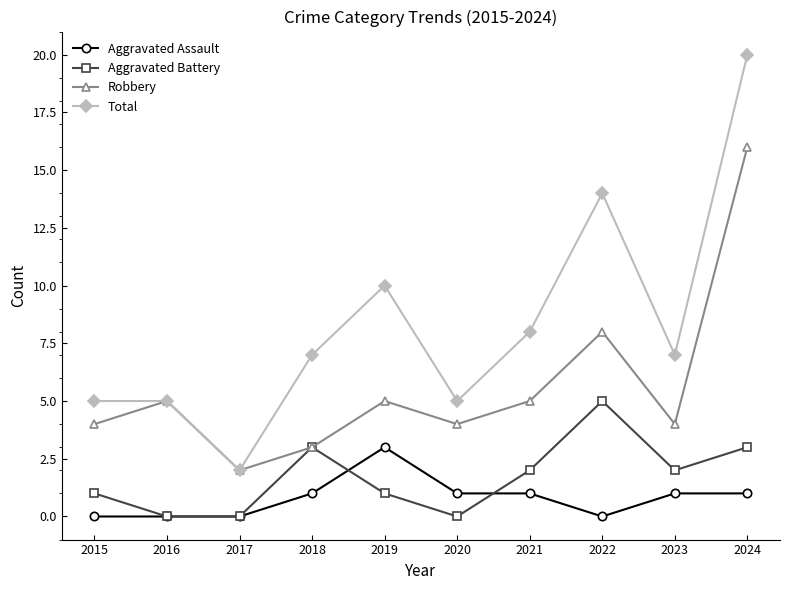

Between 2020 and 2022, which series saw the biggest shift?

Total